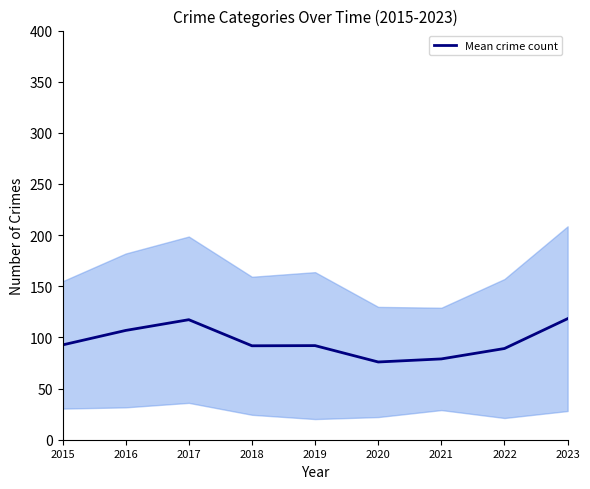

At which category does the data reach its first local peak?

2017